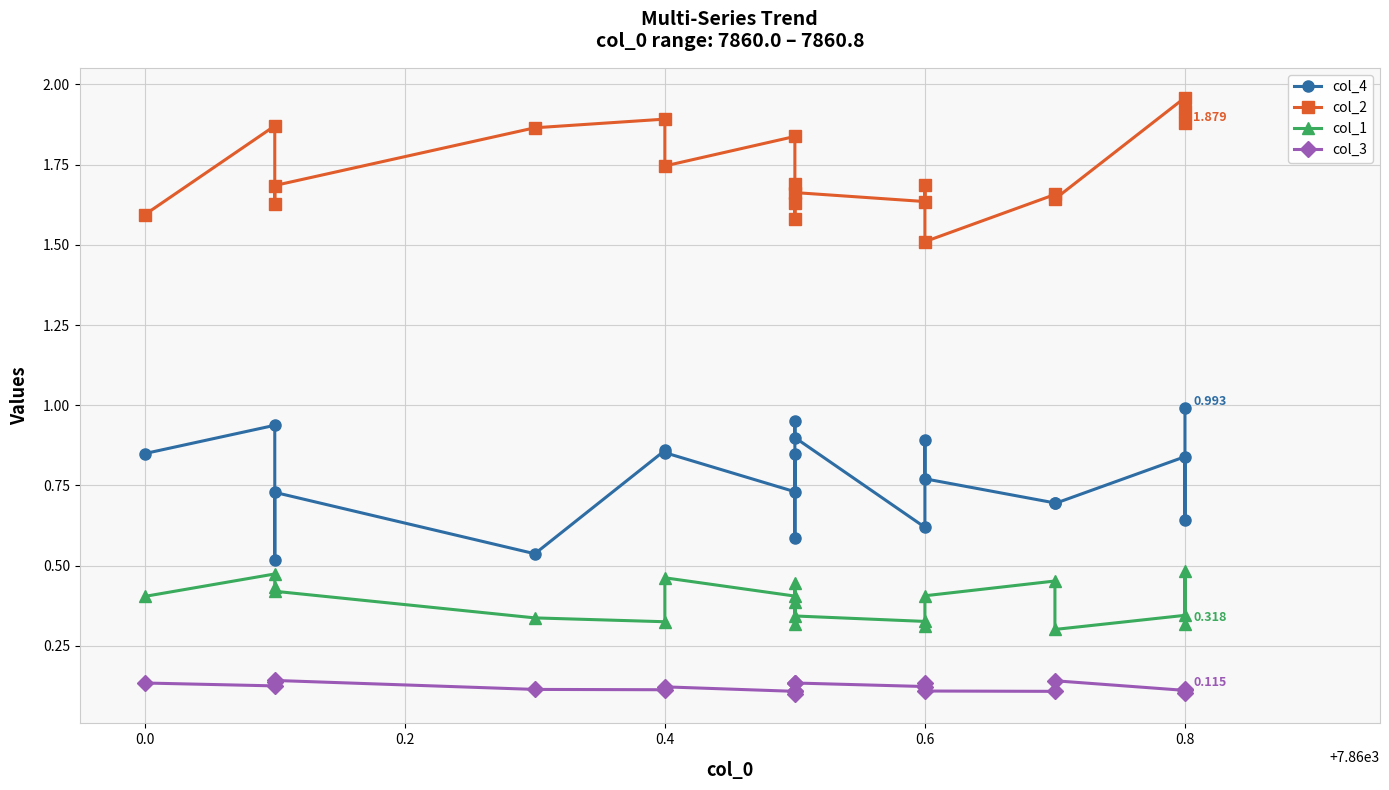

Is it true that col_1 equals 0.5 at 16?

False